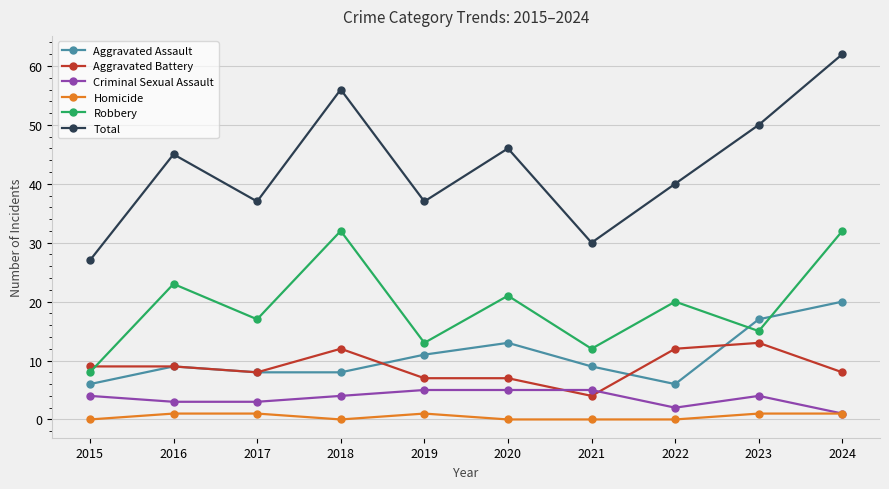

The Homicide series shows 0 at 2015. True or false?

True